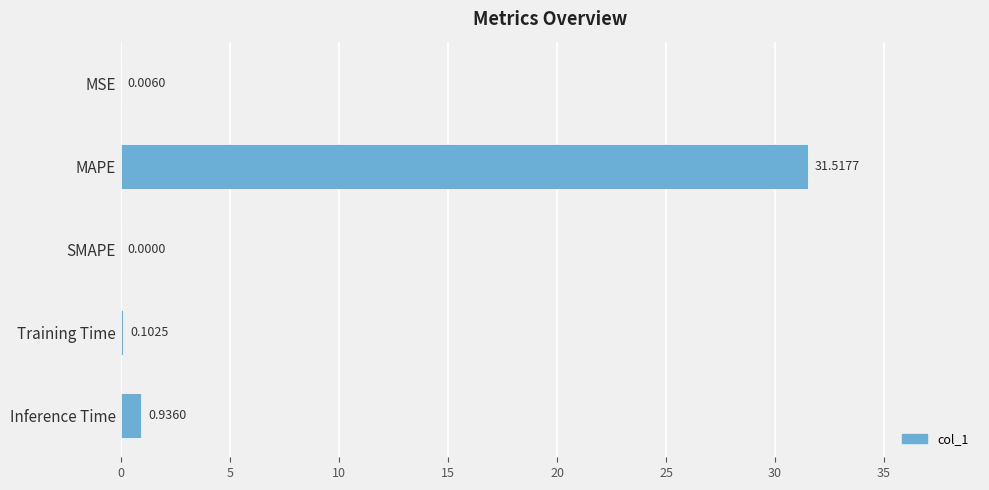

What is the sum of all values?

32.6